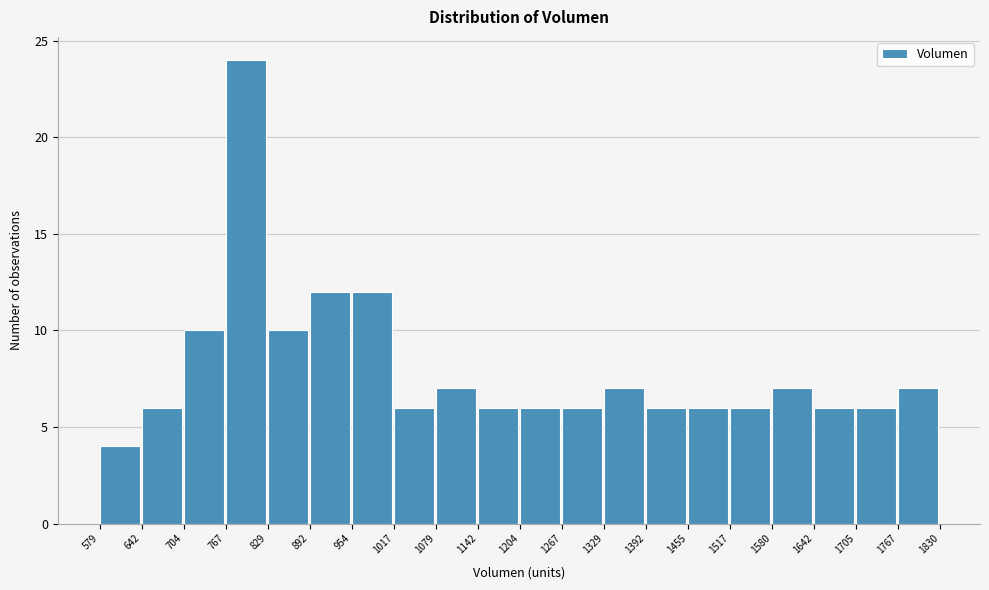

Reading left to right, transcribe this chart: for each bar, give the range it covers on the x-axis and its height. The values are not printed on the chart, so give them approximately, as read against the axis.

579 to 642: 4
642 to 704: 6
704 to 767: 10
767 to 829: 24
829 to 892: 10
892 to 954: 12
954 to 1017: 12
1017 to 1079: 6
1079 to 1142: 7
1142 to 1204: 6
1204 to 1267: 6
1267 to 1329: 6
1329 to 1392: 7
1392 to 1455: 6
1455 to 1517: 6
1517 to 1580: 6
1580 to 1642: 7
1642 to 1705: 6
1705 to 1767: 6
1767 to 1830: 7